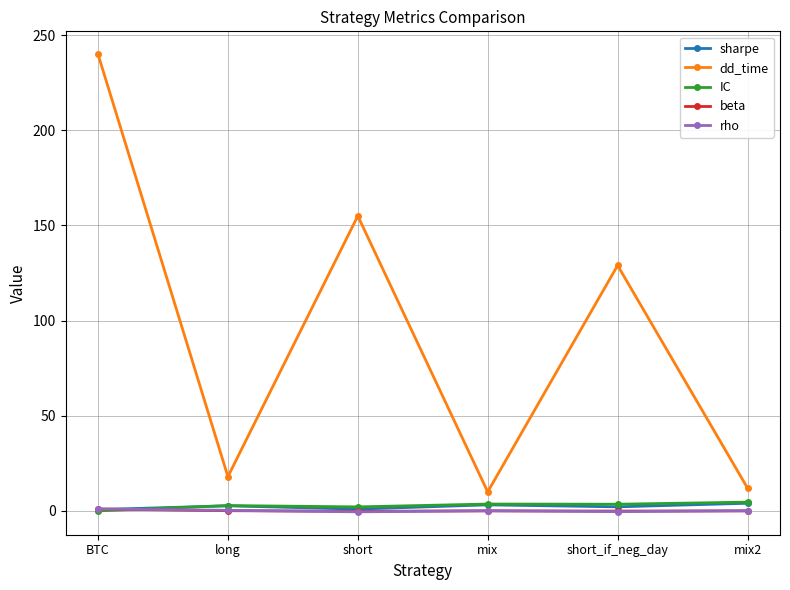

Count the number of categories in the chart.

6